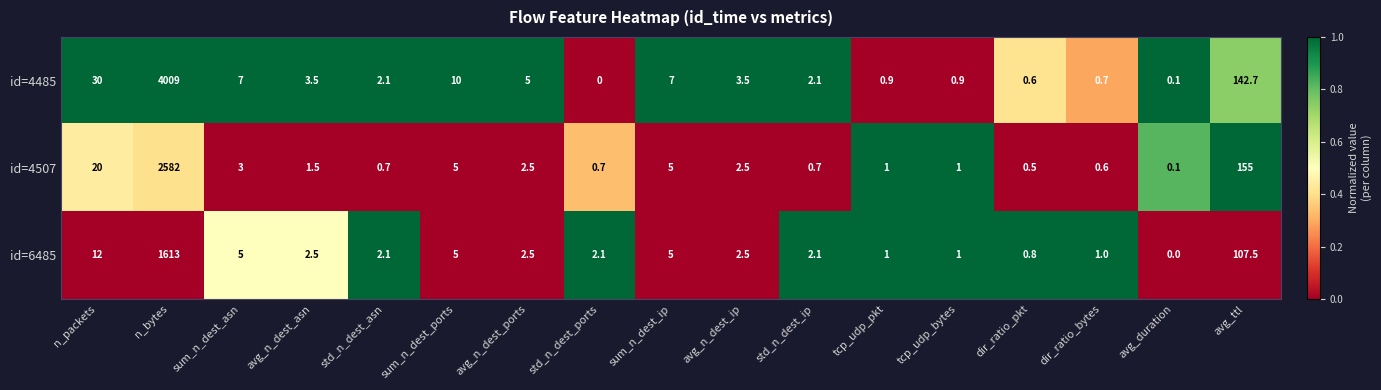

Which series has the largest range (max minus min)?

id=4485